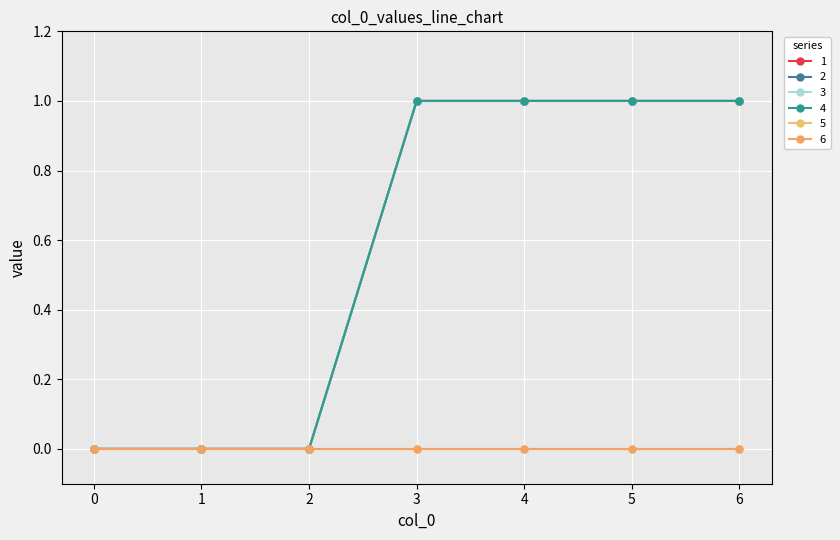

Does the chart have visible grid lines?

Yes